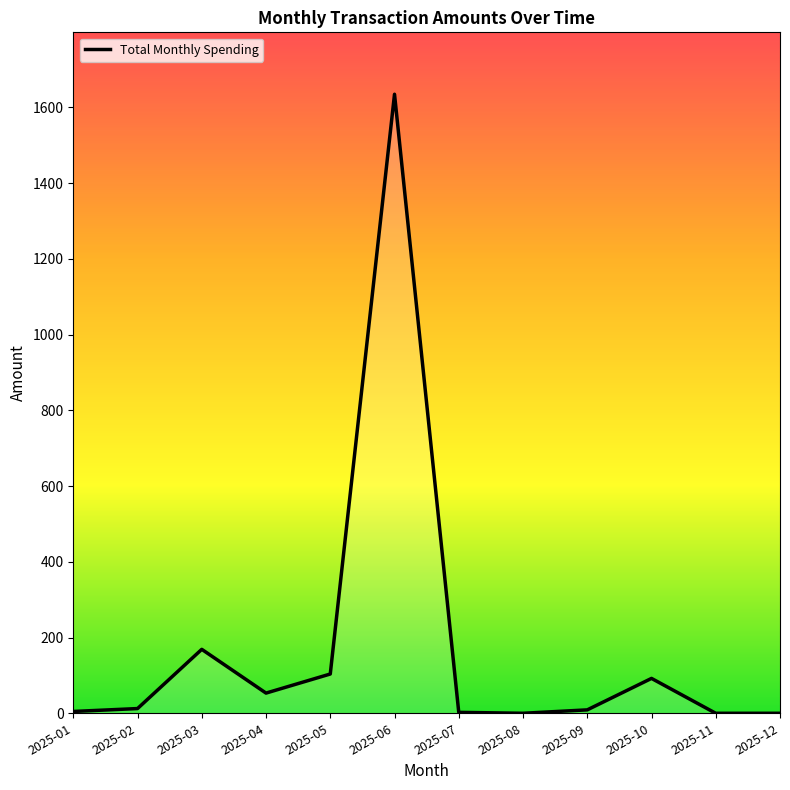

Does the chart display data point markers on the line(s)?

No